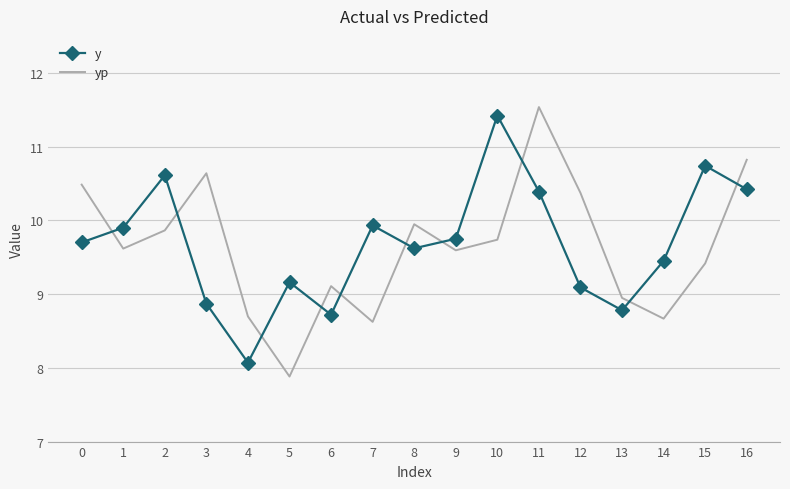

How many times do y and yp cross each other?

10